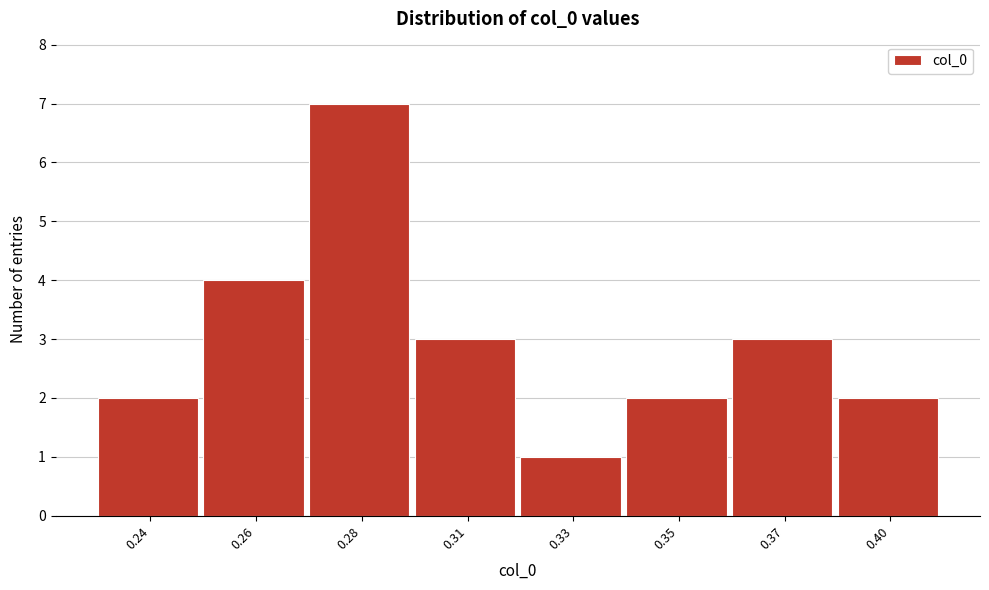

Reading left to right, list all the values displayed in this chart.

2	4	7	3	1	2	3	2